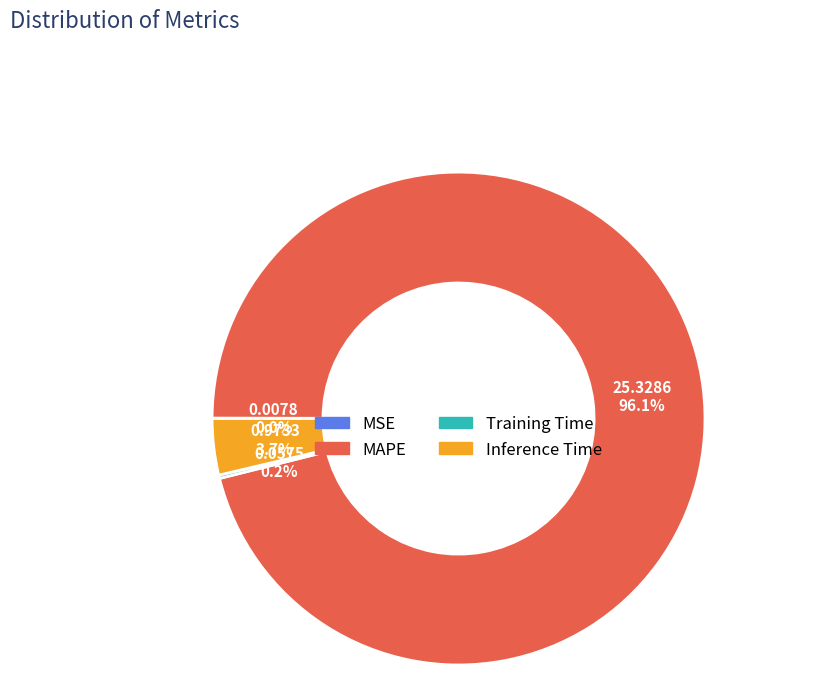

Which category accounts for the majority?

MAPE